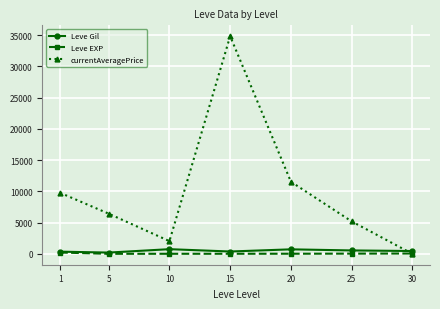

Which series has the largest range (max minus min)?

currentAveragePrice